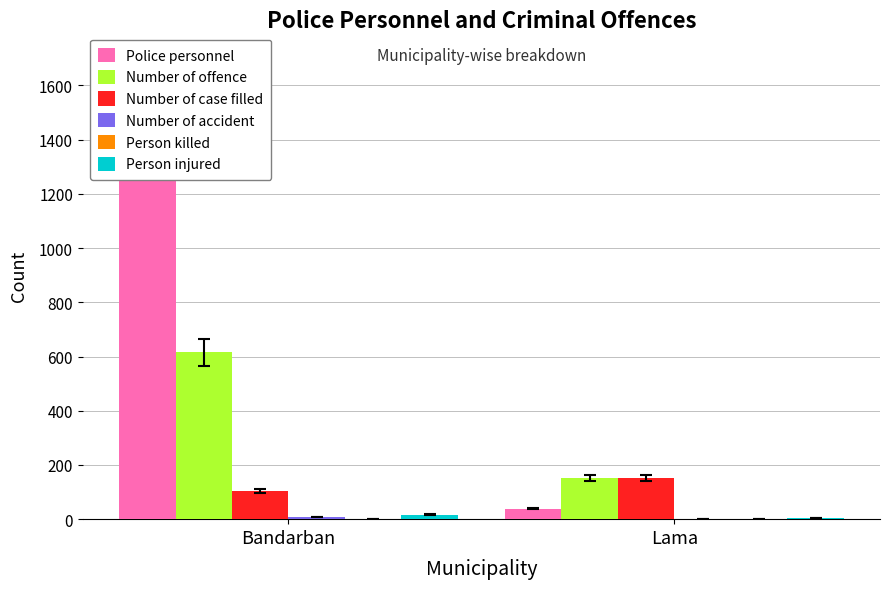

The value of Number of accident at Bandarban is 7. True or false?

True